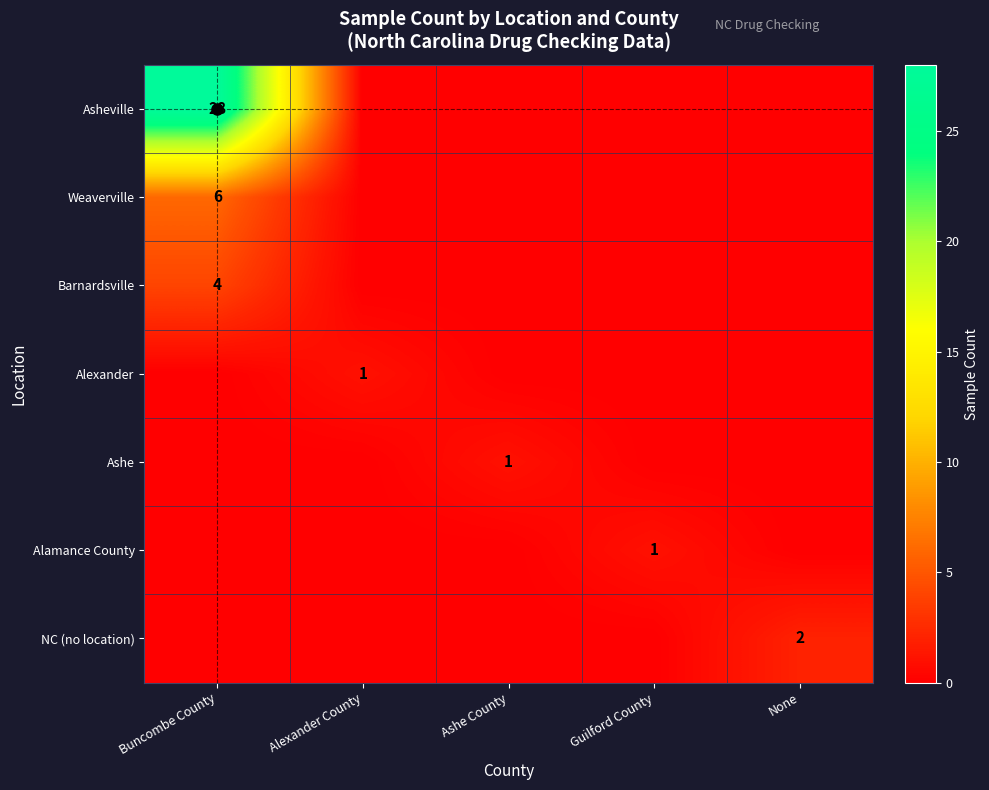

Is it true that Ashe equals 1 at Ashe County?

True